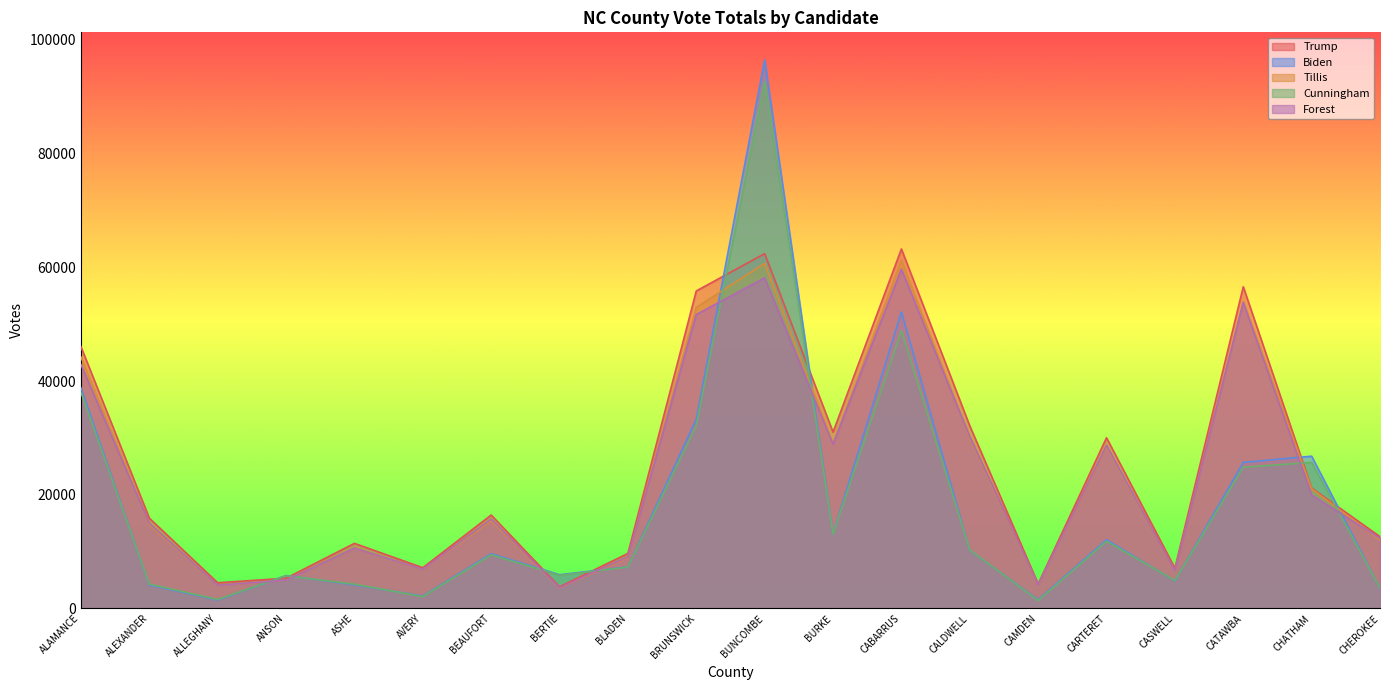

What is the value of the Cunningham point at the 19th from the left?

25697